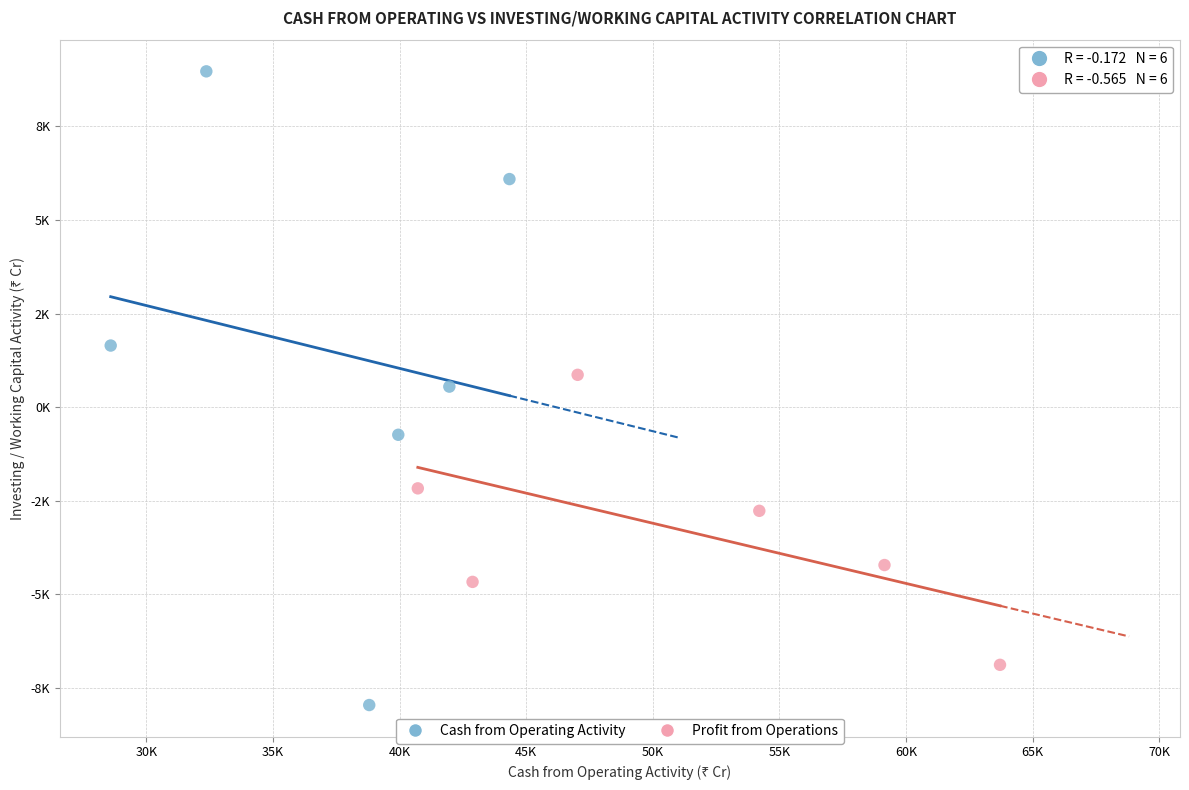

What are all the series names shown in the legend?

Cash from Operating Activity, Profit from Operations